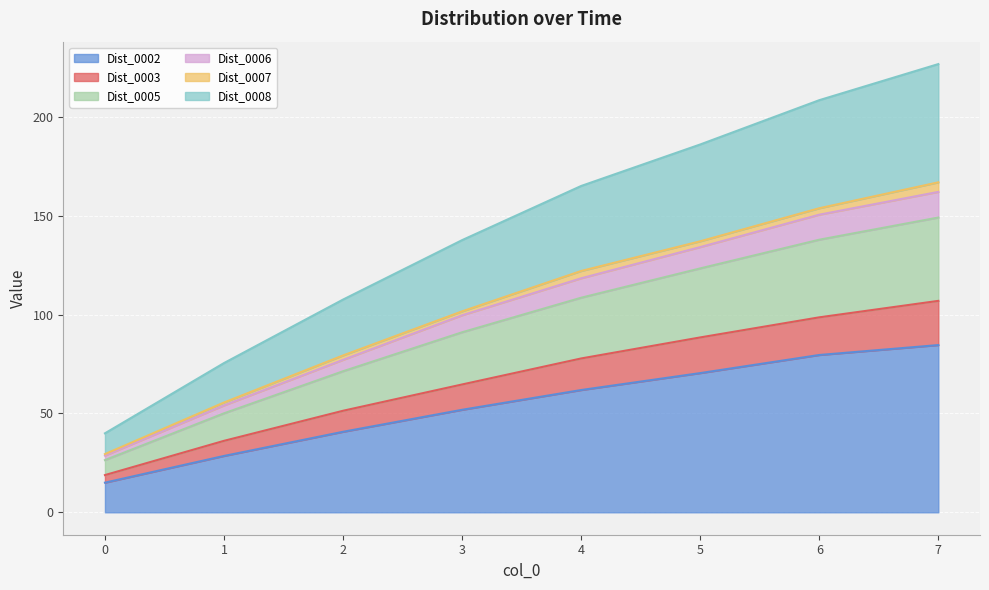

True or false: Dist_0002 has a value of 84.6 at 7.

True